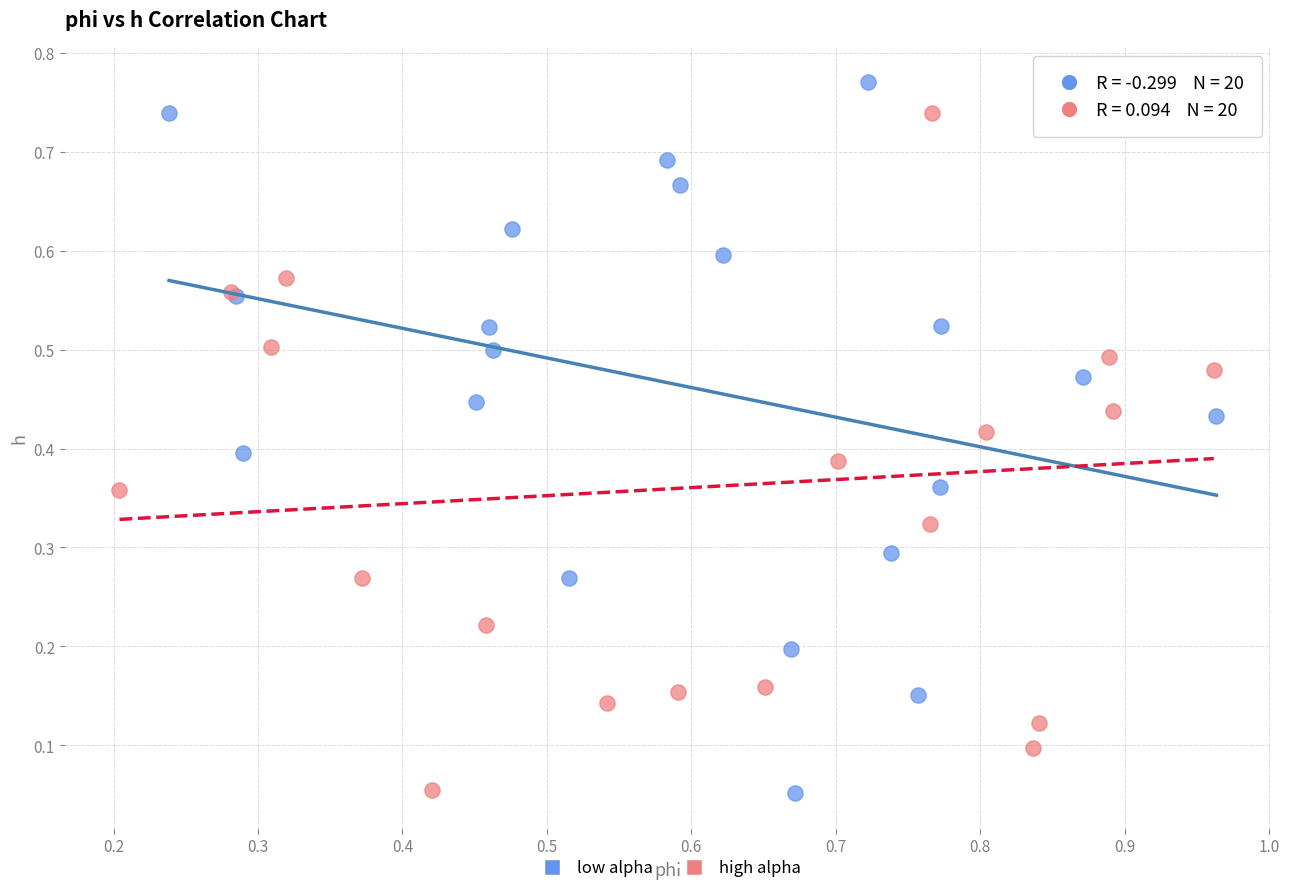

Which series contains the highest Y value?

low alpha